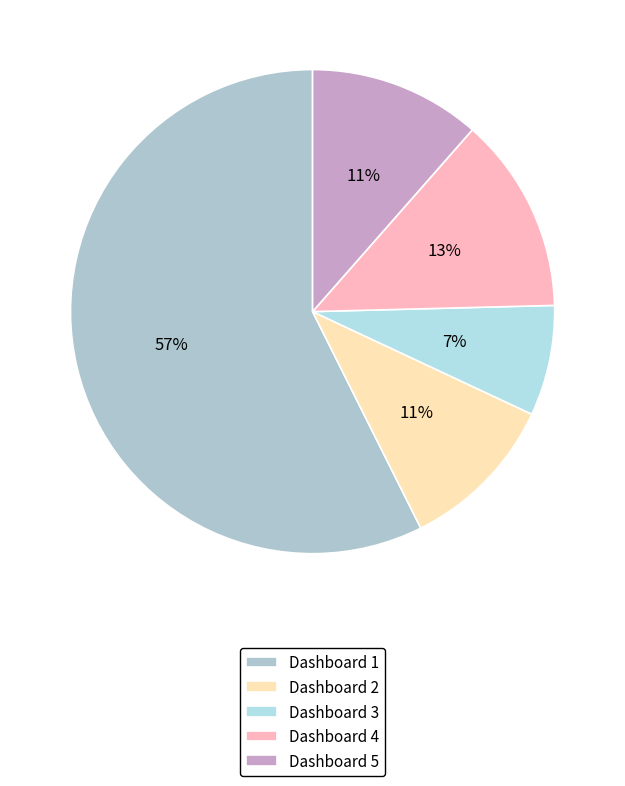

Which has a higher value, Dashboard 2 or Dashboard 4?

Dashboard 4